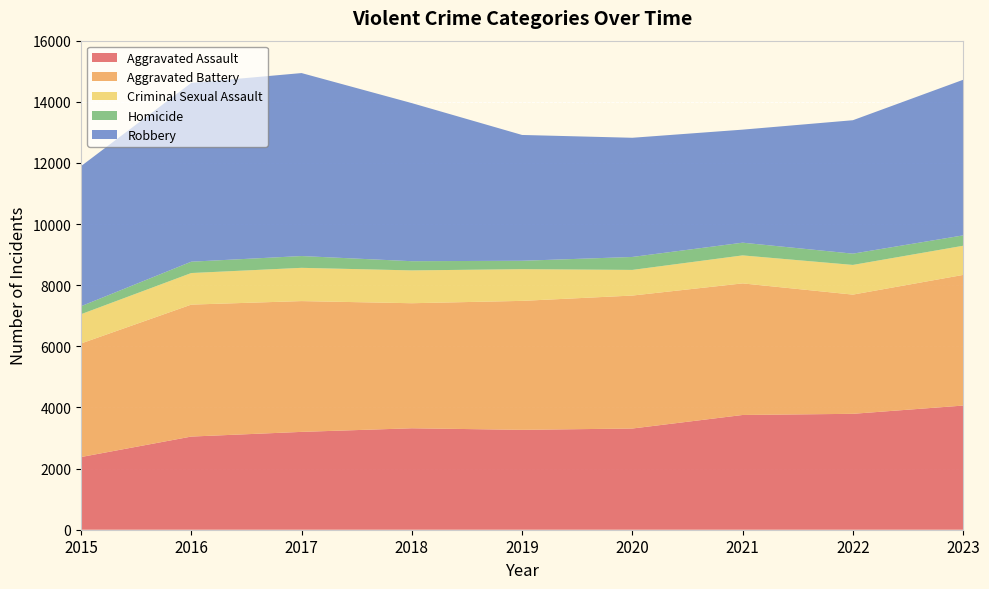

Reading right to left, transcribe all the data shown in this chart.

Aggravated Assault: 4062	3792	3754	3311	3268	3319	3201	3048	2378
Aggravated Battery: 4274	3900	4305	4350	4219	4091	4279	4317	3715
Criminal Sexual Assault: 954	971	916	839	1037	1074	1088	1033	958
Homicide: 340	369	416	424	275	301	386	371	261
Robbery: 5090	4365	3698	3899	4116	5172	5986	5849	4583